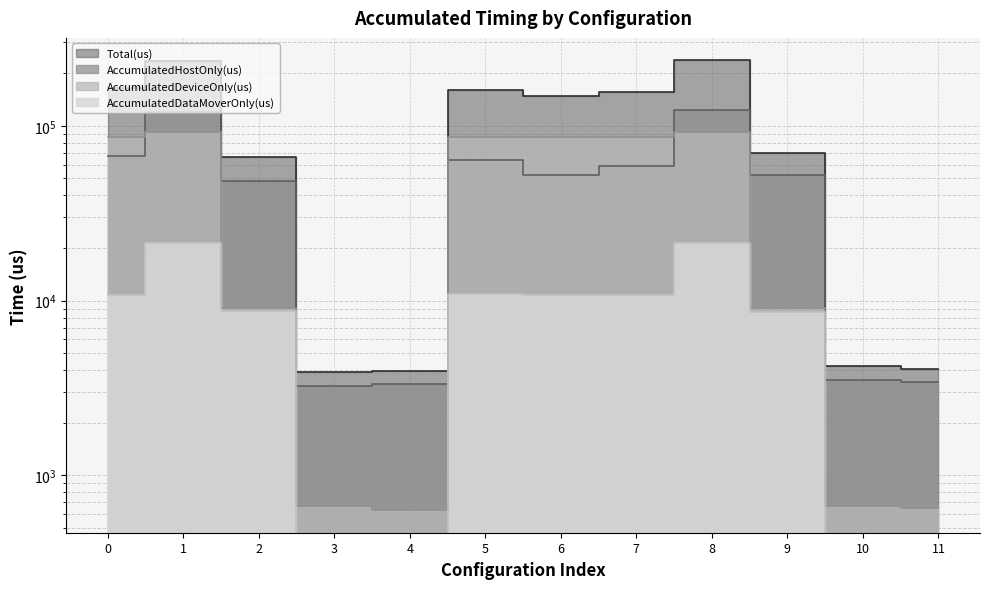

Reading left to right, extract all data points from this chart.

AccumulatedHostOnly(us): 67311.8	120293.1	48440.7	3234.8	3329.4	64053.8	52140.8	58763.3	123182.1	52214.8	3531.4	3439.1
AccumulatedDeviceOnly(us): 85964.6	92064.6	9098.4	666.2	631.6	85940.2	85929.5	85916.8	92216.9	9099.8	669.6	646.9
AccumulatedDataMoverOnly(us): 10736.5	21240.3	8705.9	0.0	0.0	10833.0	10723.8	10726.0	21281.0	8641.5	0.0	0.0
Total(us): 164013.0	233598.0	66245.0	3901.0	3961.0	160827.0	148794.0	155406.0	236680.0	69956.0	4201.0	4086.0